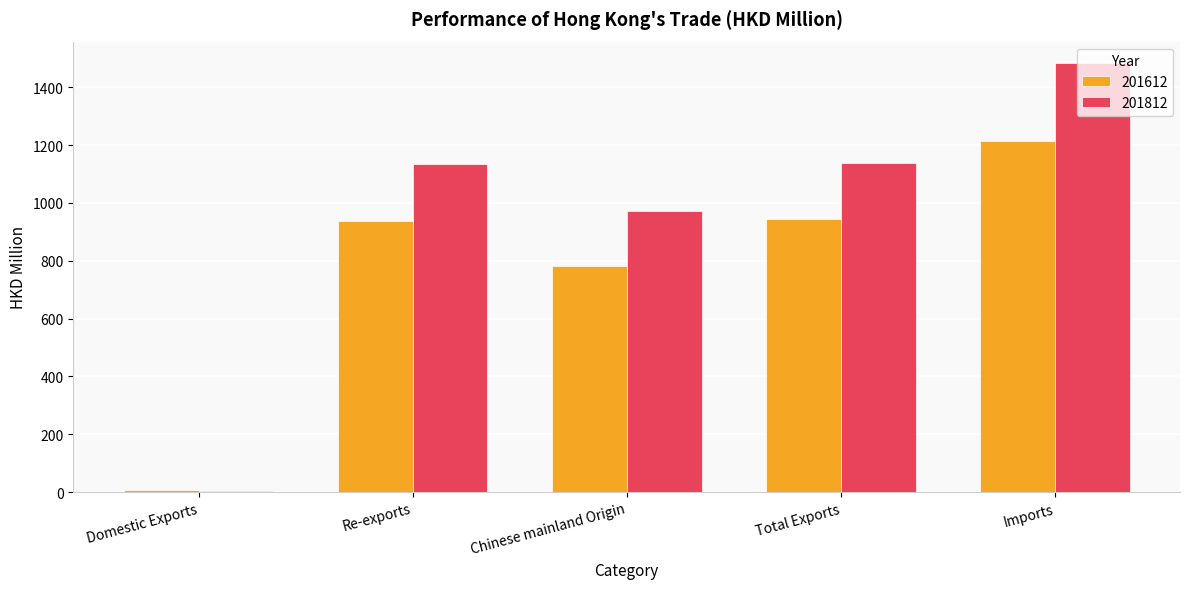

The 201612 series shows 1398.0 at Re-exports. True or false?

False